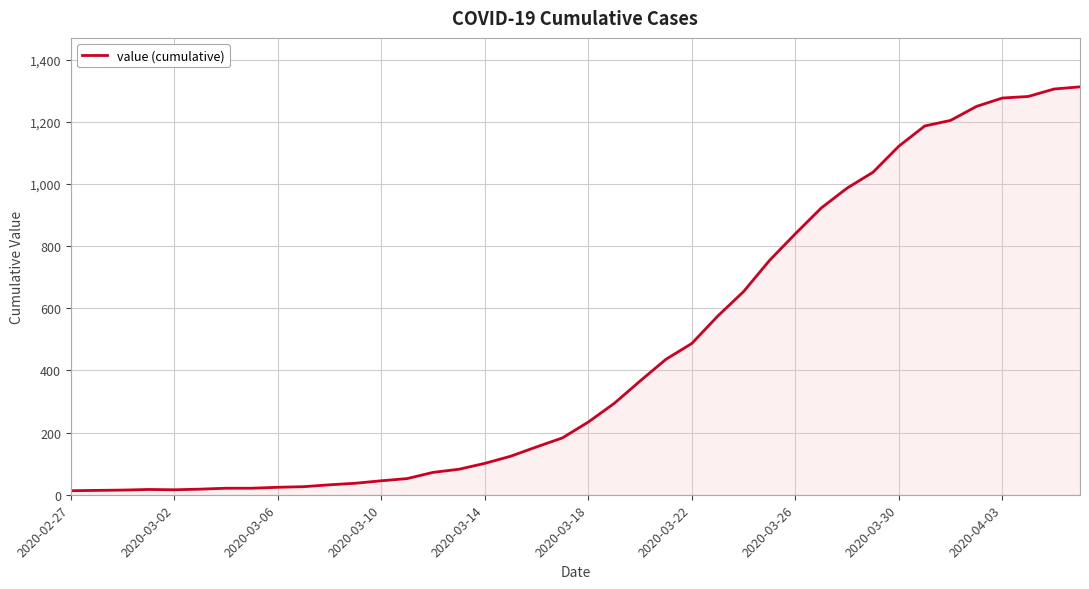

What is the difference between the maximum and minimum values?

1300